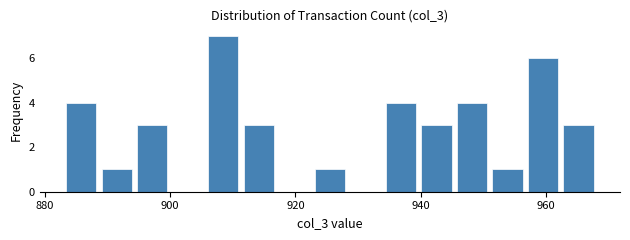

Read against the x-axis, roughly where is the centre of the tallest bar?

908